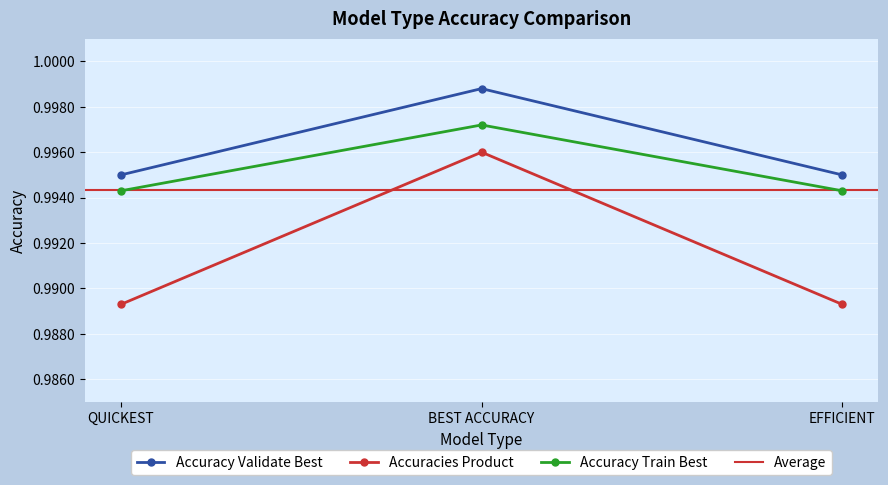

Read the Accuracy Train Best value at BEST ACCURACY.

1.0